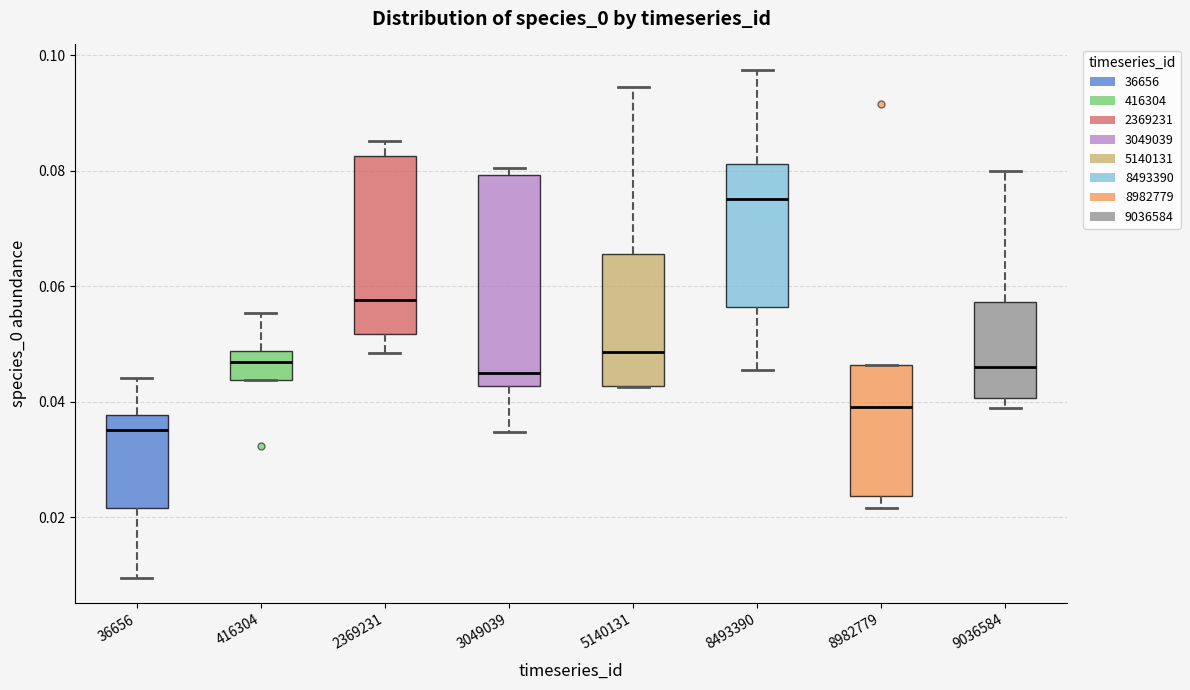

Reading left to right, read every box against the y-axis: the position of its median line, the range the box covers, and the ends of its whiskers. The values are not printed on the chart, so give them approximately, as read against the axis.

36656: median 0.036, box 0.022 to 0.038, whiskers 0.010 to 0.044
416304: median 0.046, box 0.044 to 0.048, whiskers 0.044 to 0.056
2369231: median 0.058, box 0.052 to 0.082, whiskers 0.048 to 0.086
3049039: median 0.046, box 0.042 to 0.080, whiskers 0.034 to 0.080 (just above the box's upper edge)
5140131: median 0.048, box 0.042 to 0.066, whiskers 0.042 to 0.094
8493390: median 0.076, box 0.056 to 0.082, whiskers 0.046 to 0.098
8982779: median 0.040, box 0.024 to 0.046, whiskers 0.022 to 0.046
9036584: median 0.046, box 0.040 to 0.058, whiskers 0.038 to 0.080